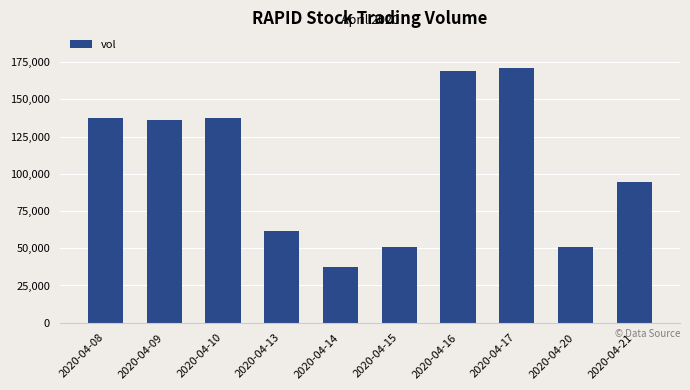

What is the greatest value displayed?

171200